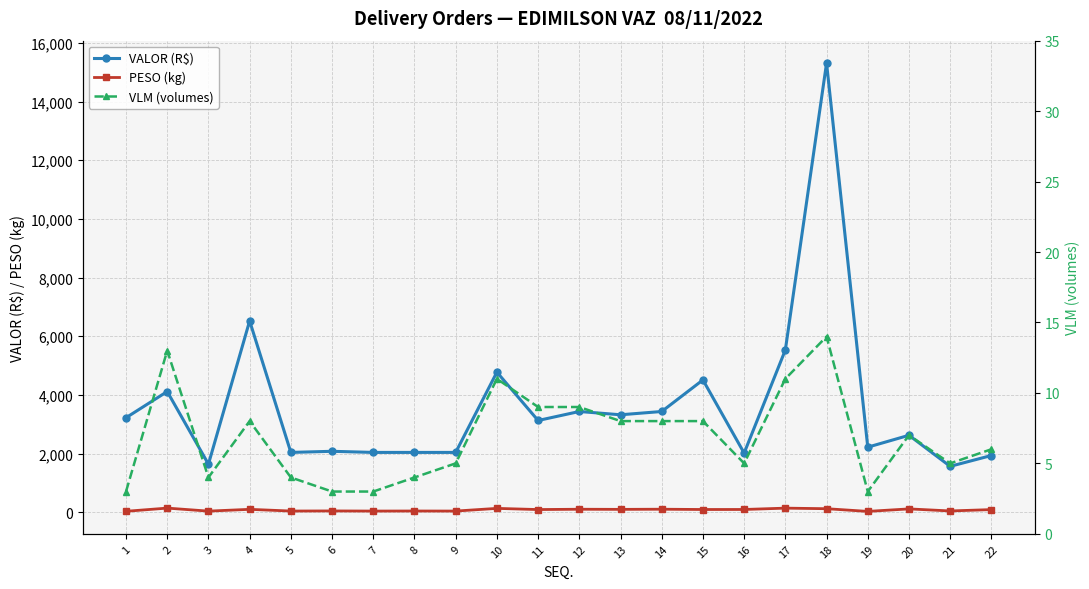

What is the average value of the PESO (kg) series?

81.5